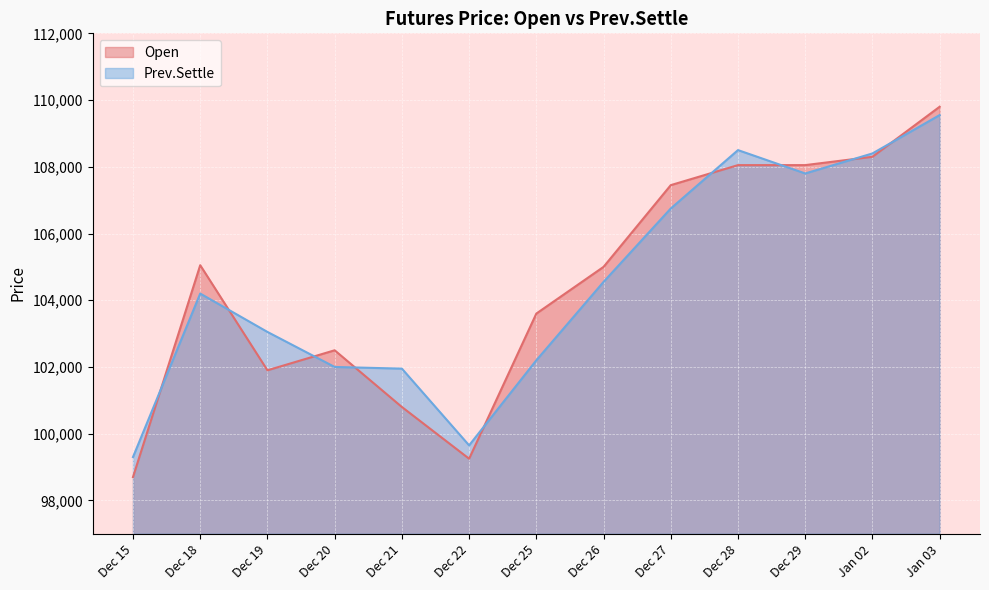

What is the average value of the Prev.Settle series?

104454